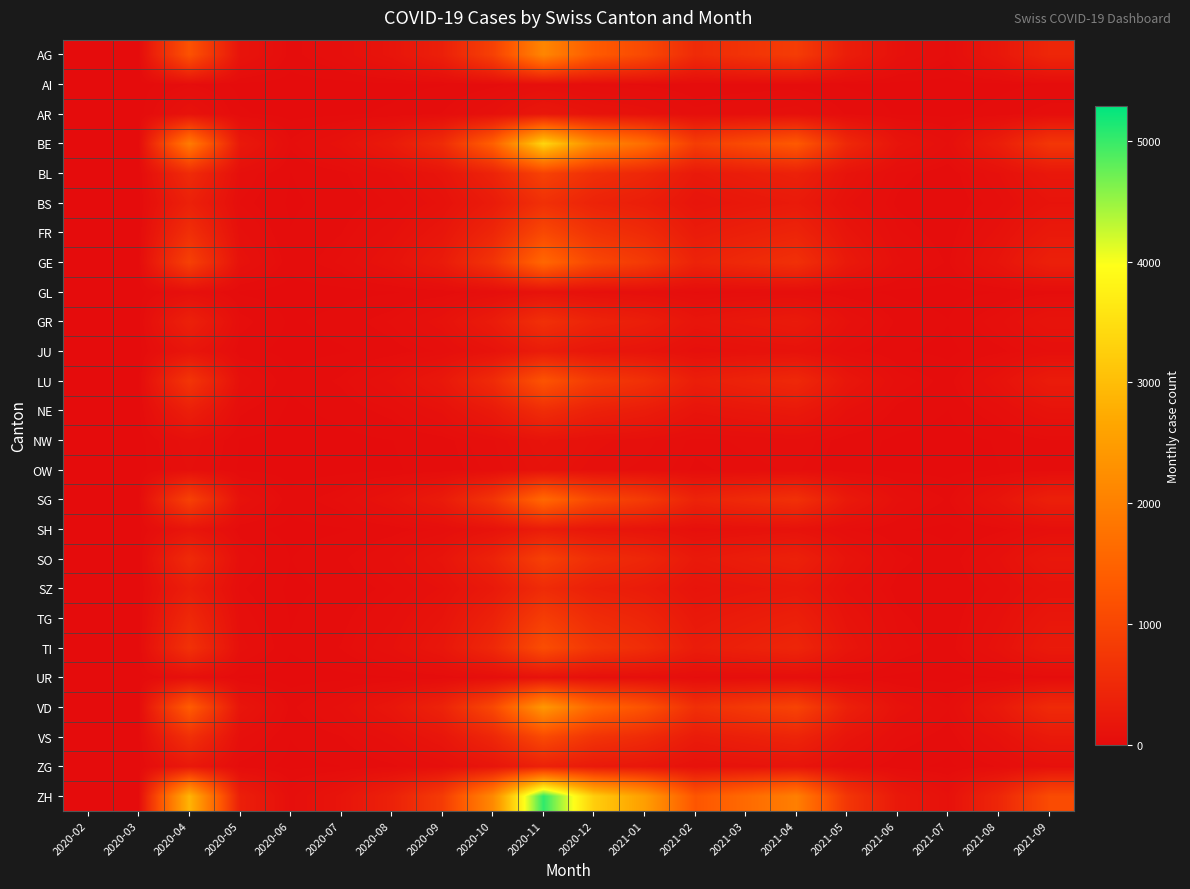

At which category does the chart reach its peak across all series?

2020-11